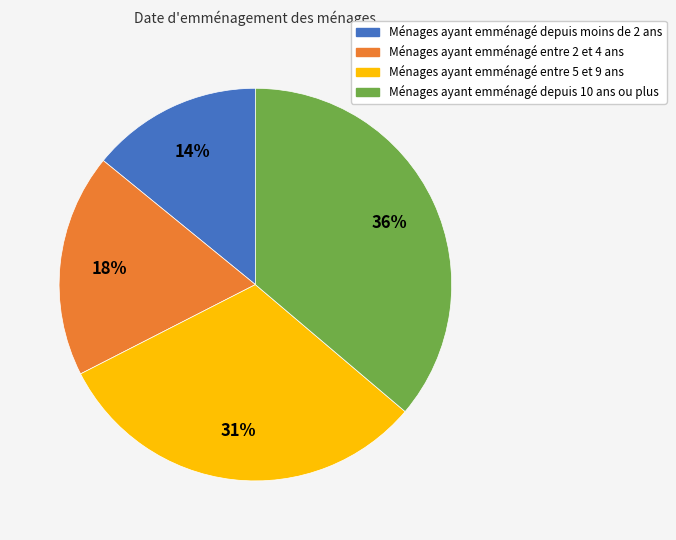

Is there a majority slice in this chart?

No